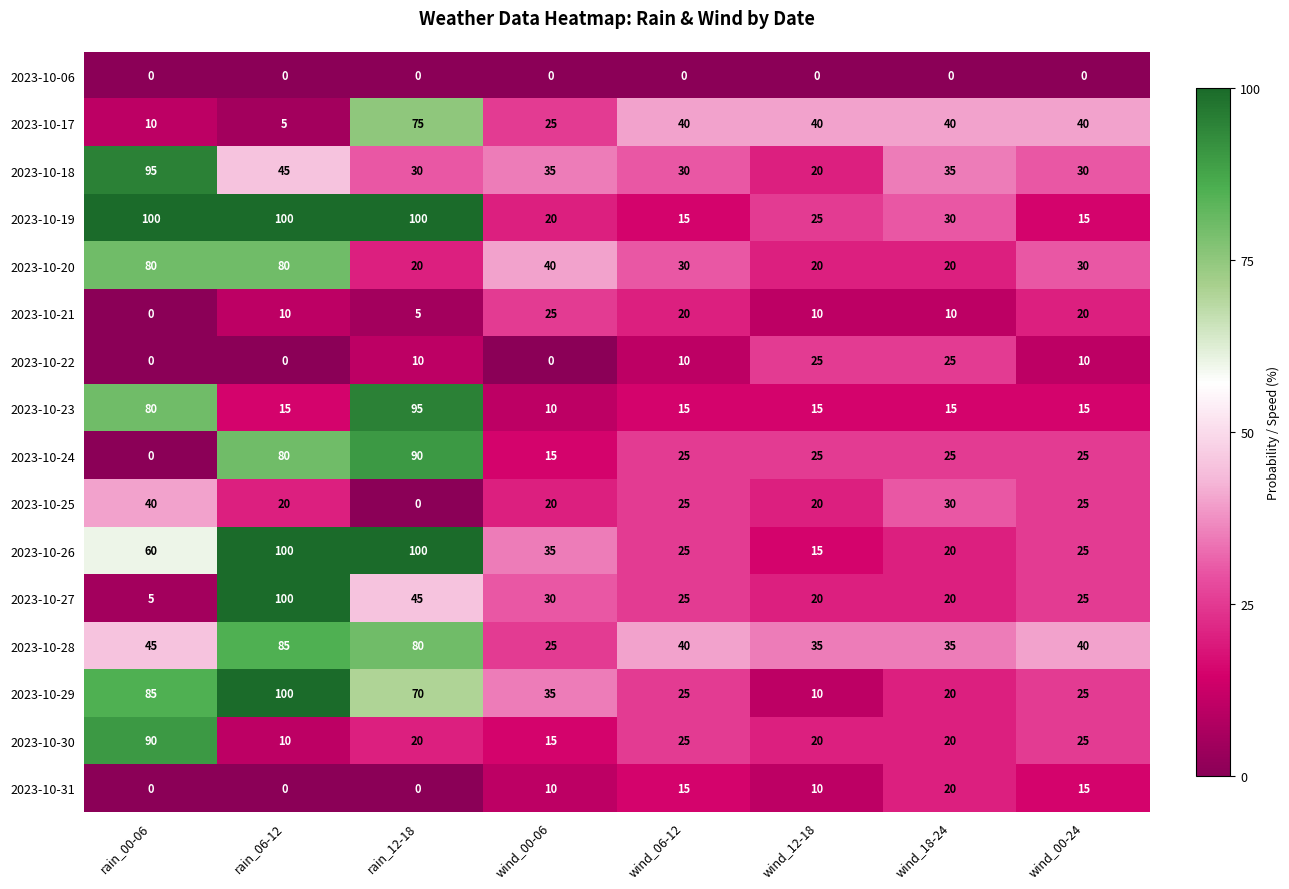

Which series has the largest range (max minus min)?

2023-10-27